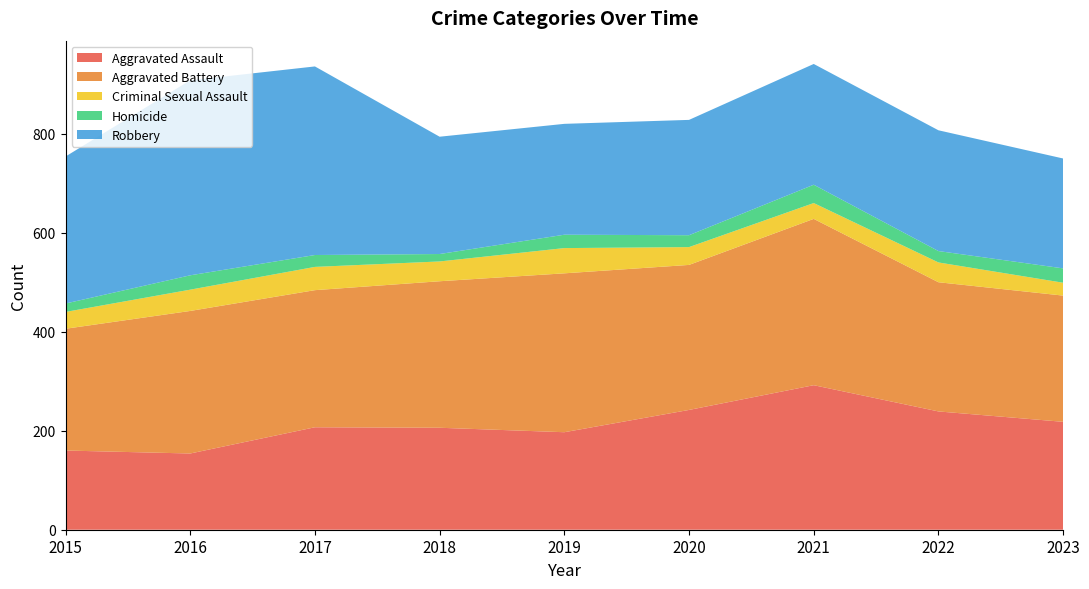

Reading left to right, transcribe all the data shown in this chart.

Aggravated Assault: 160	154	207	206	197	242	292	239	218
Aggravated Battery: 246	288	277	296	321	293	336	261	255
Criminal Sexual Assault: 34	43	47	40	51	36	32	40	26
Homicide: 17	29	24	15	27	24	37	23	29
Robbery: 297	394	381	237	224	233	244	244	222